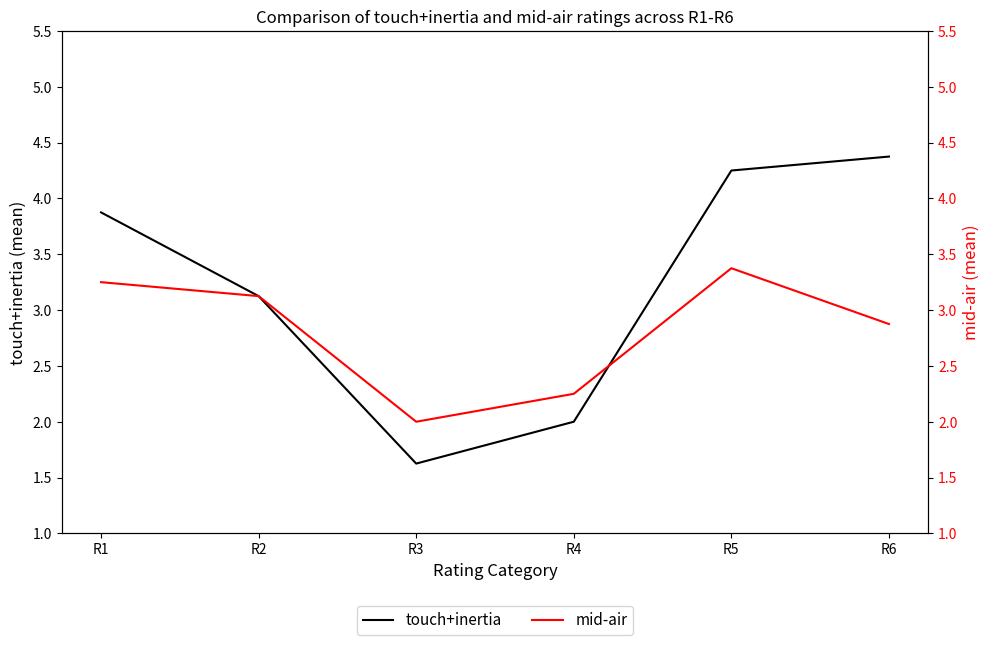

The value of mid-air at R2 is 0.9. True or false?

False